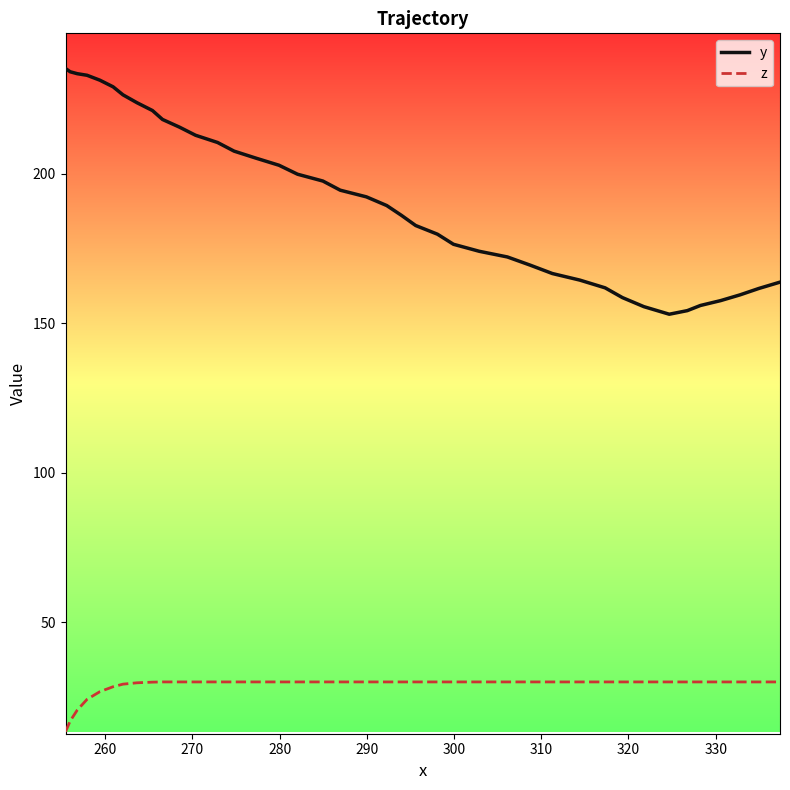

Which series has the largest total across all categories?

y